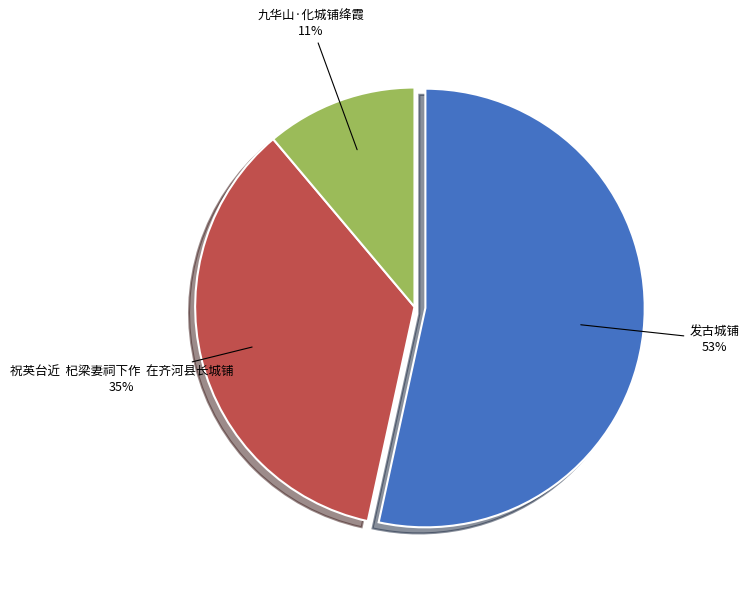

To the nearest percent, what percentage of the pie is 九华山·化城铺绛霞?

11%